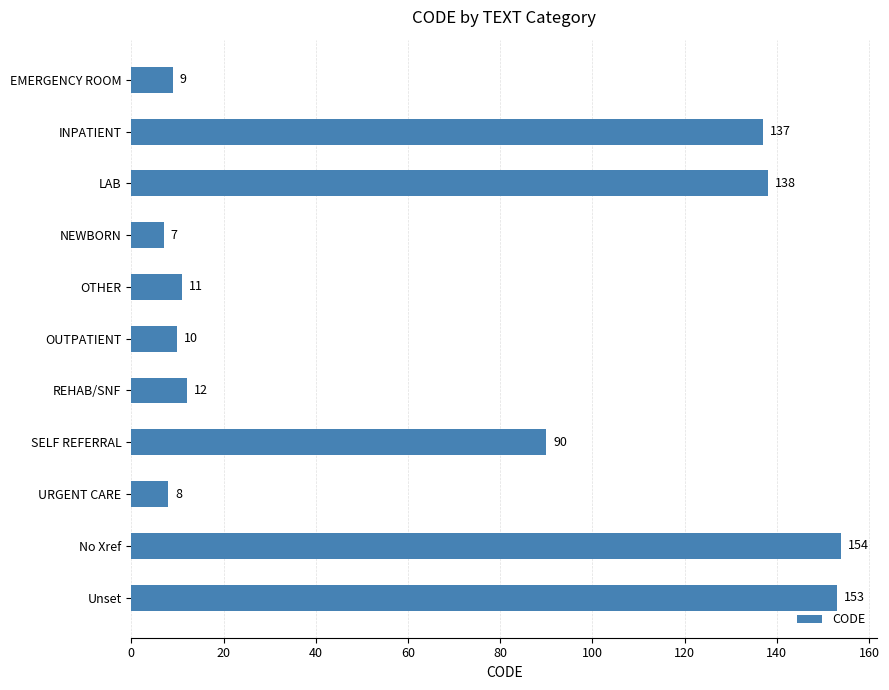

What is the smallest value displayed?

7